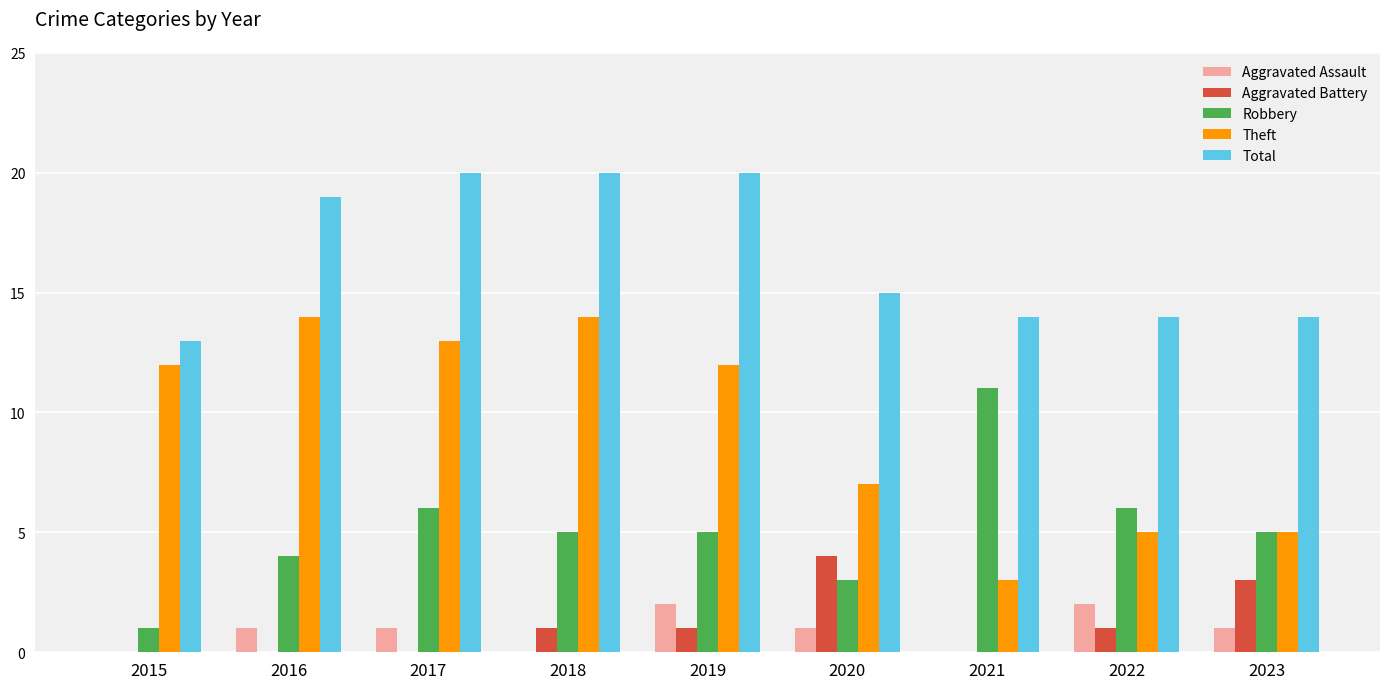

At which label does Robbery first exceed 5?

2017